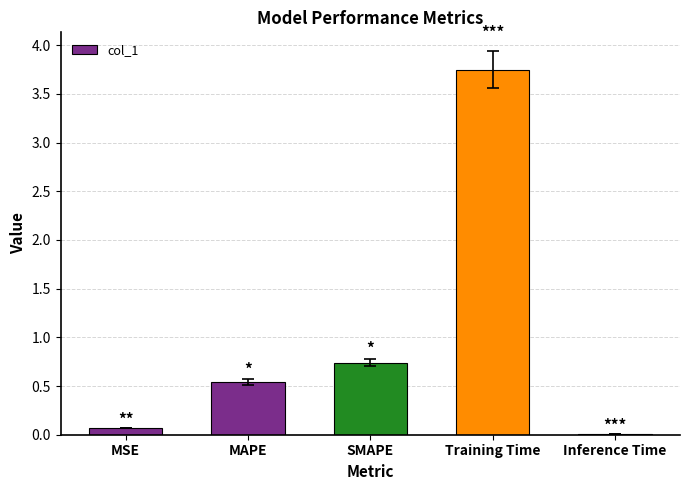

What is the sum of all values?

5.1